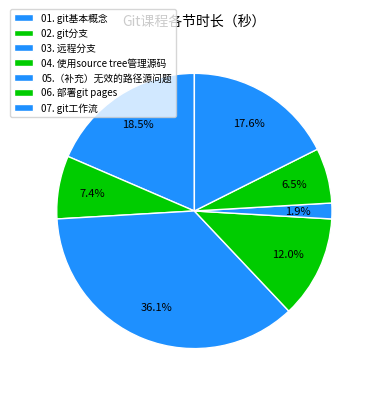

Rank the categories by value from highest to lowest.

03. 远程分支, 01. git基本概念, 07. git工作流, 04. 使用source tree管理源码, 02. git分支, 06. 部署git pages, 05.（补充）无效的路径源问题